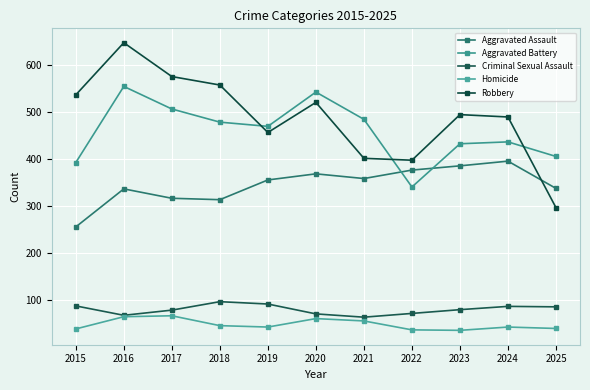

Which series has the largest range (max minus min)?

Robbery